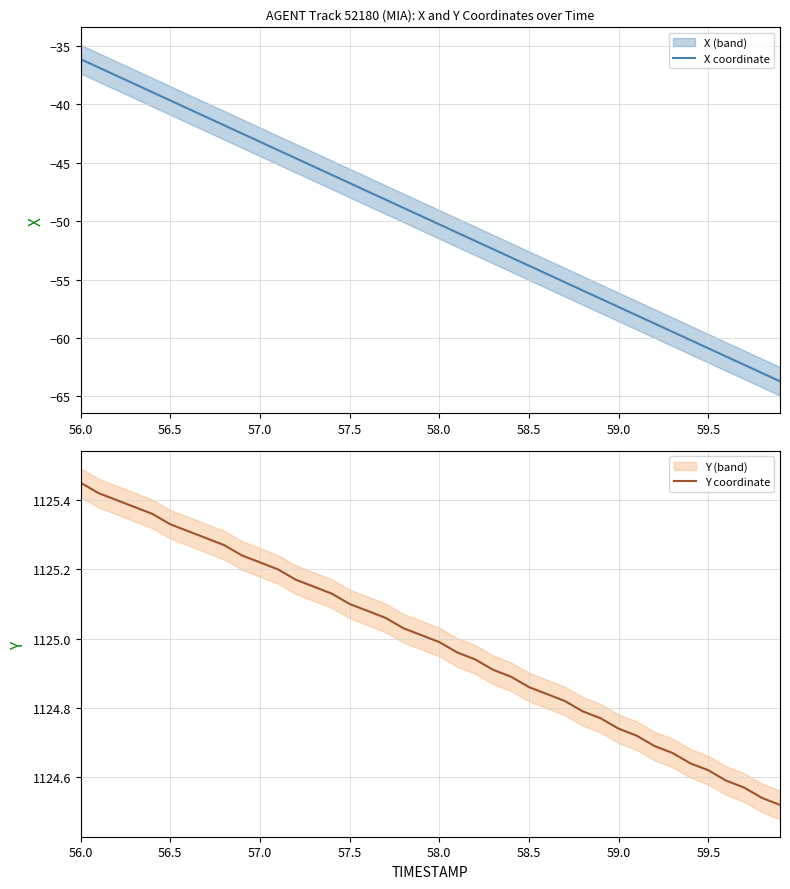

What is the highest value of the X coordinate series?

-36.2